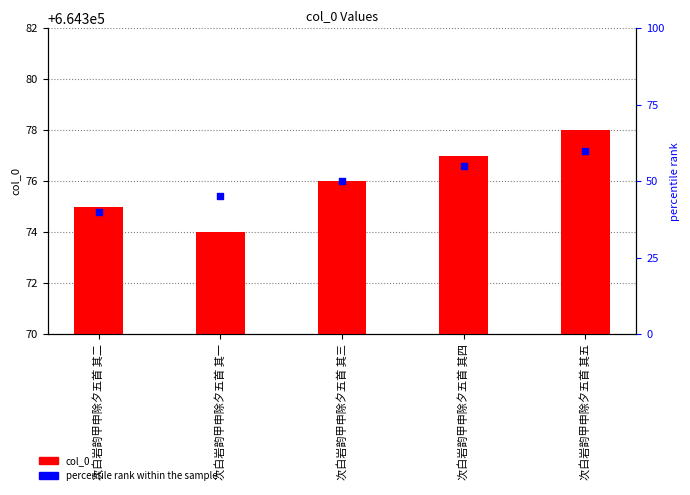

What are all the series names shown in the legend?

col_0, percentile rank within the sample